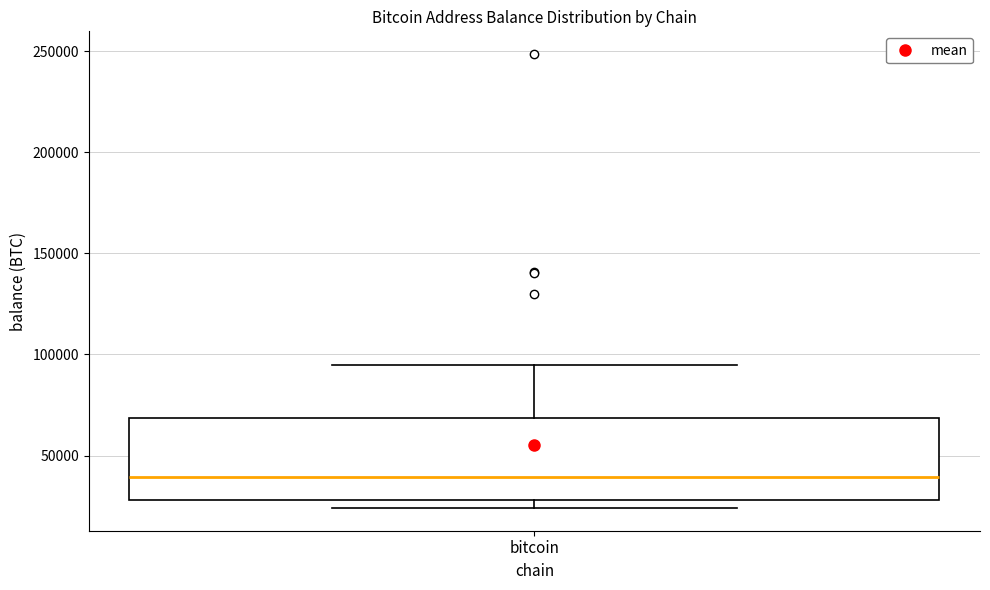

Transcribe this box plot: give where the median line is, the range the box spans, and where the two whiskers end, as read against the y-axis. The values are not printed on the chart, so give them approximately, as read against the axis.

median 40000, box 30000 to 70000, whiskers 25000 to 95000